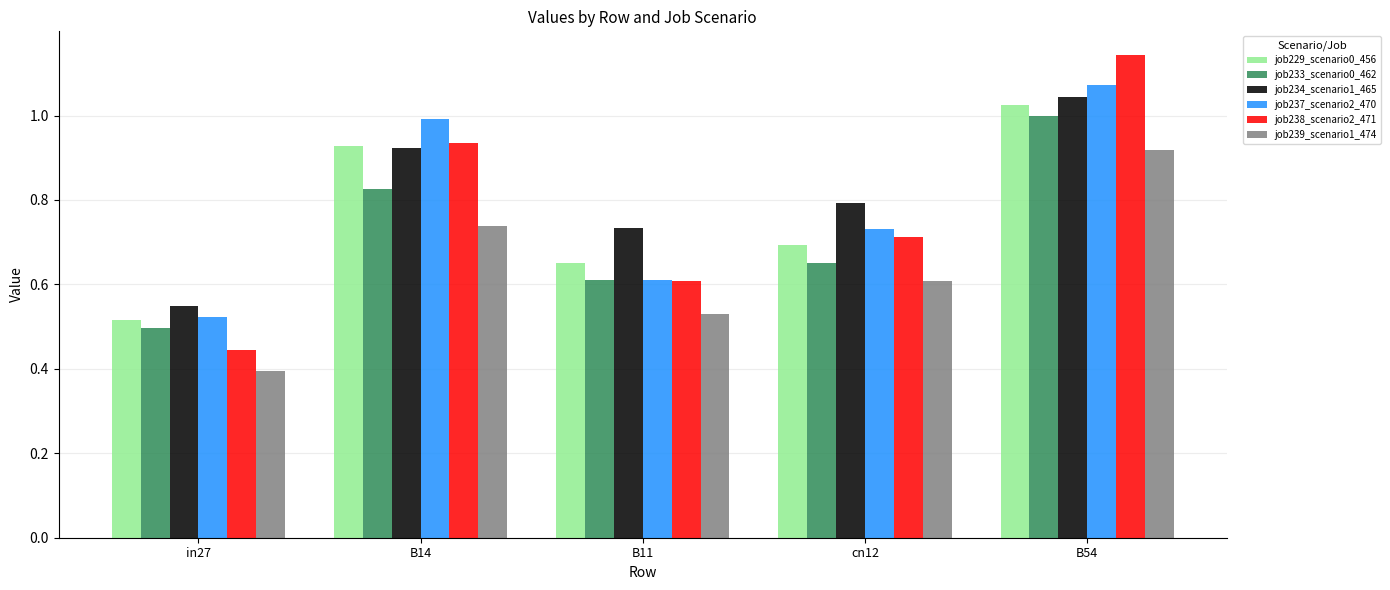

What is the sum of the job229_scenario0_456 values at cn12 and B54?

1.7